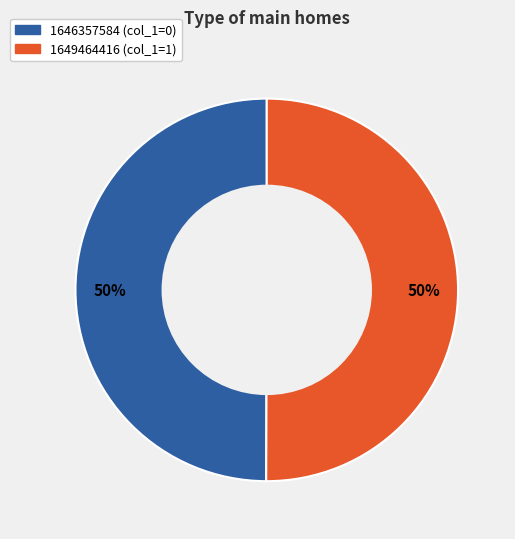

To the nearest percent, what portion does 1649464416 represent?

50%